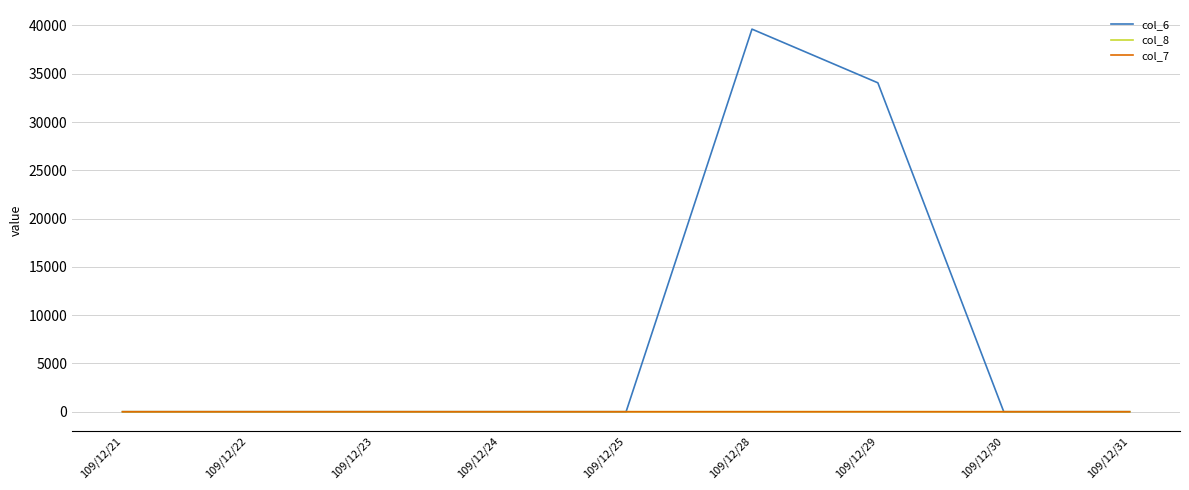

Which label corresponds to the largest value in the chart?

109/12/28